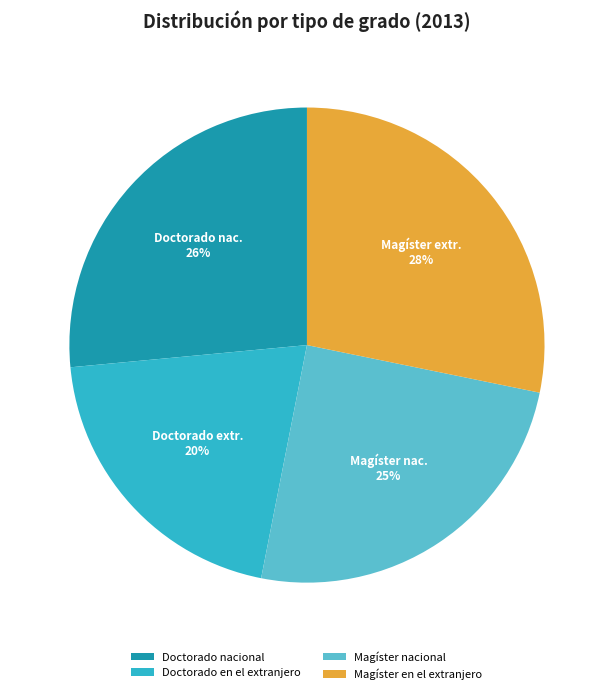

How many slices are in this pie chart?

4